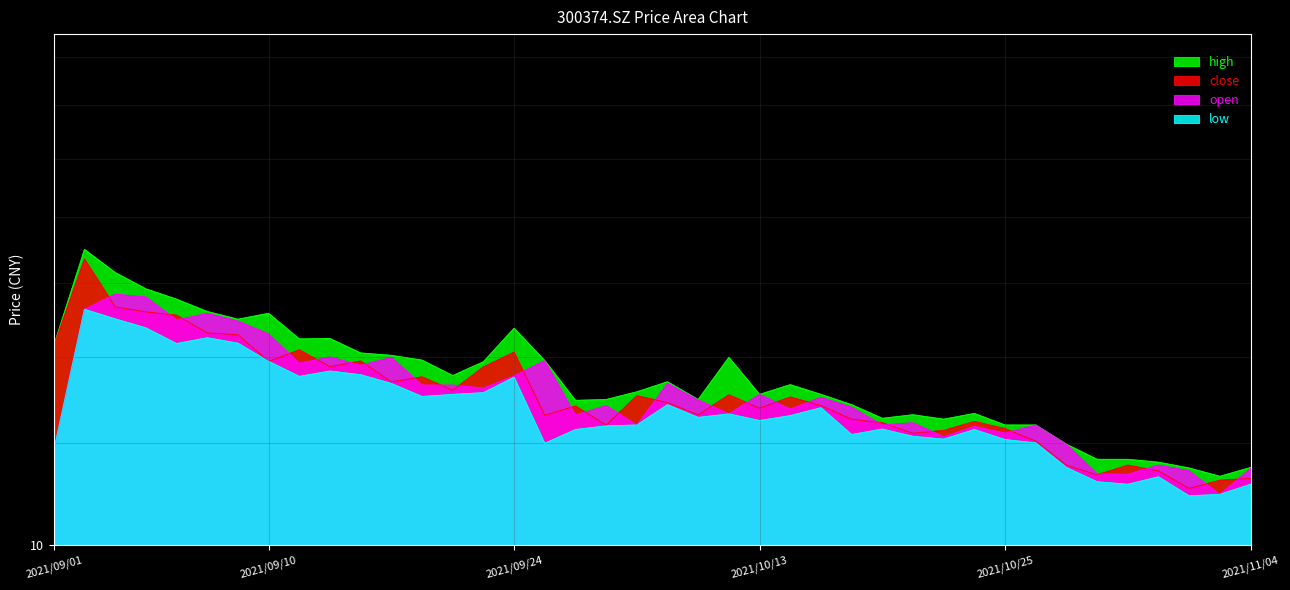

What is the total value across all series at 2021/09/23?

54.0